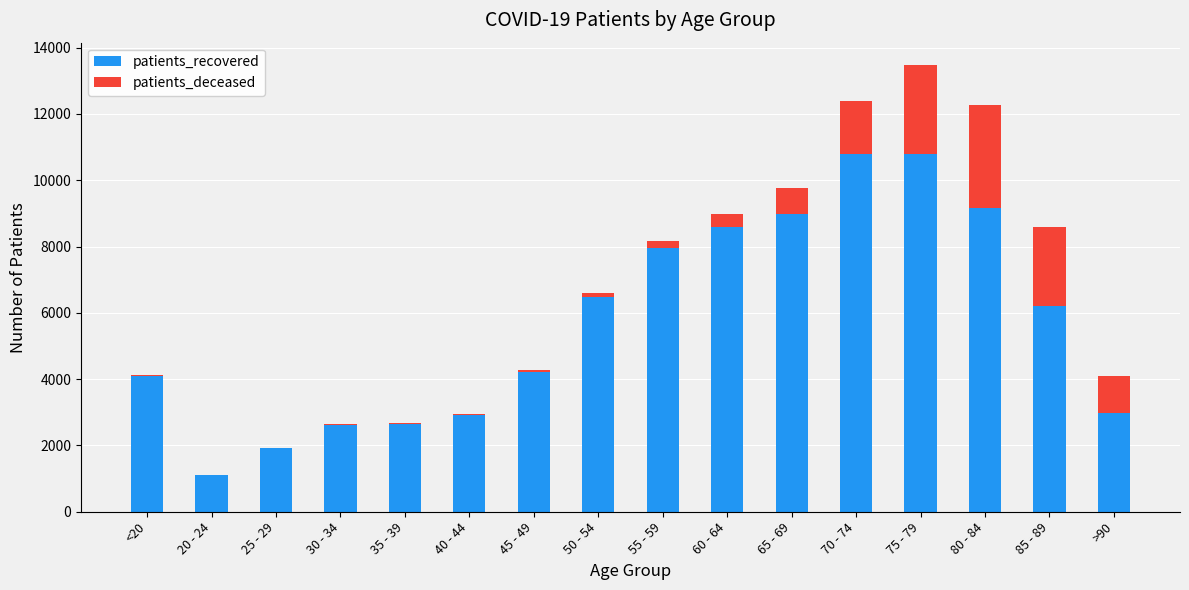

The value of patients_recovered at 60 - 64 is 1854. True or false?

False